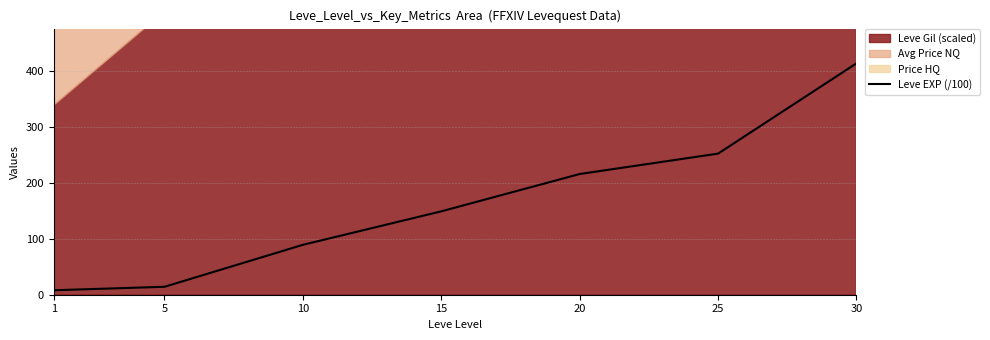

Approximately how many times larger is the value at 1 compared to 5?

0.6